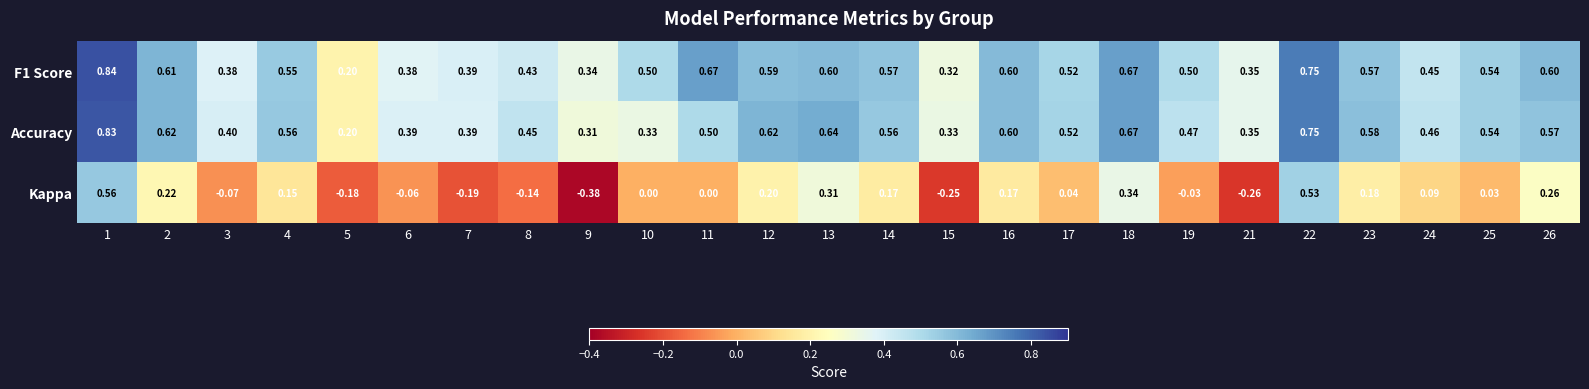

Which series has the widest spread of values?

Kappa